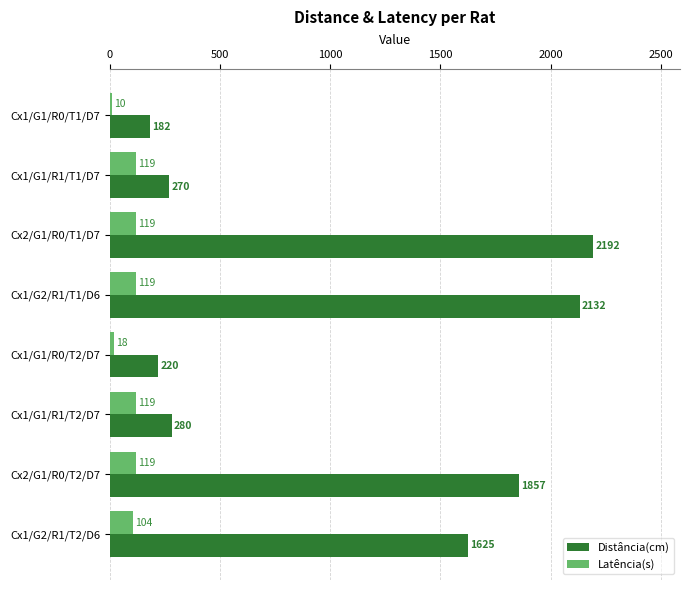

At which category is the sum across all series the highest?

Cx2/G1/R0/T1/D7